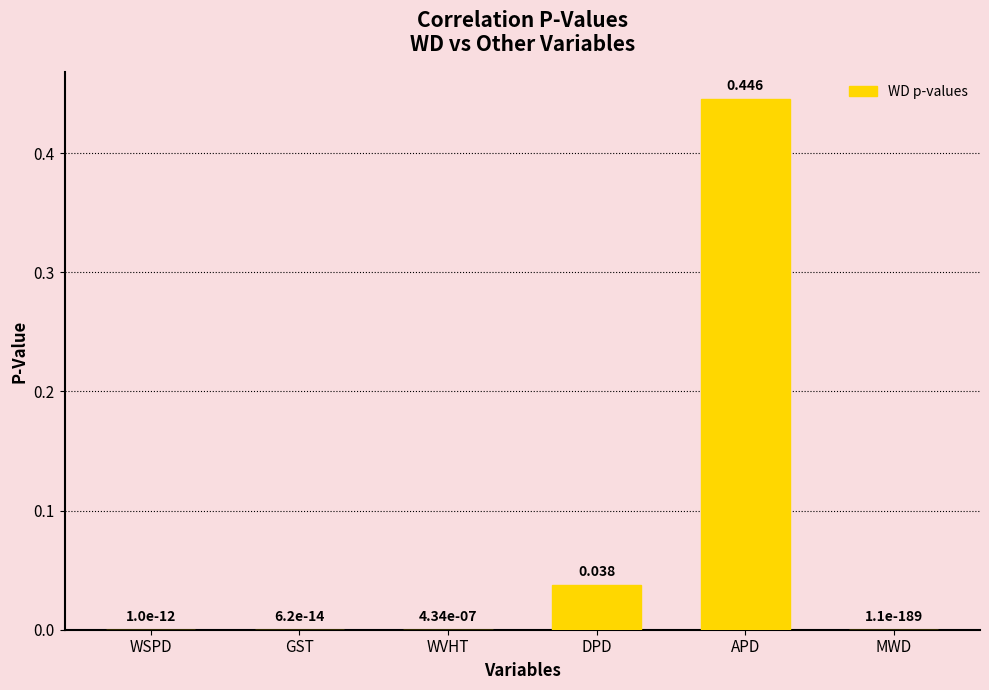

Which has a higher value, APD or WVHT?

APD